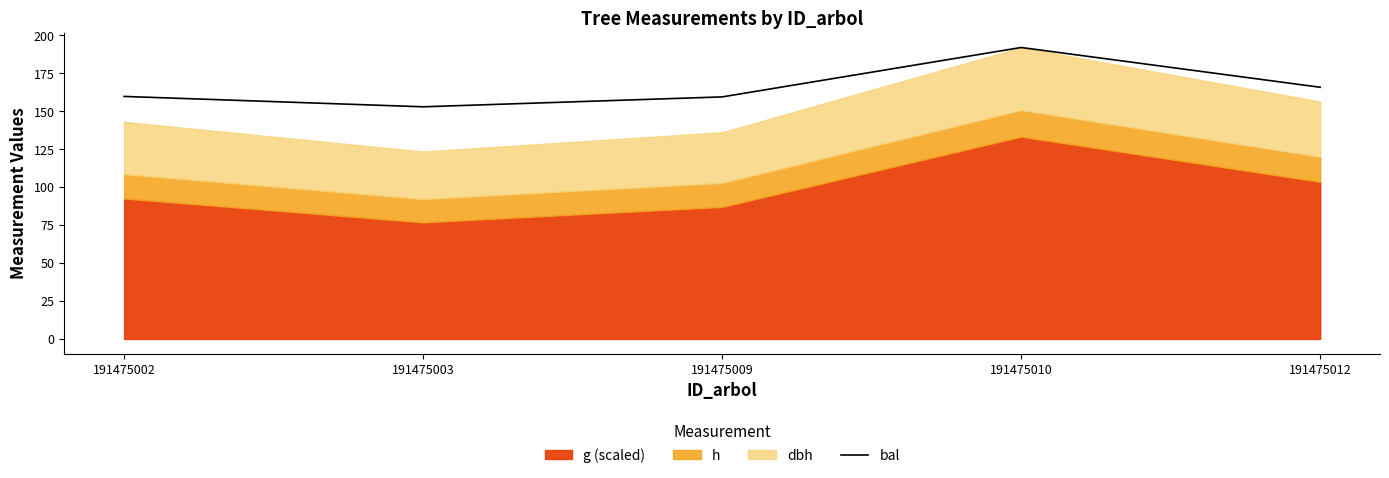

Does the chart have visible grid lines?

No